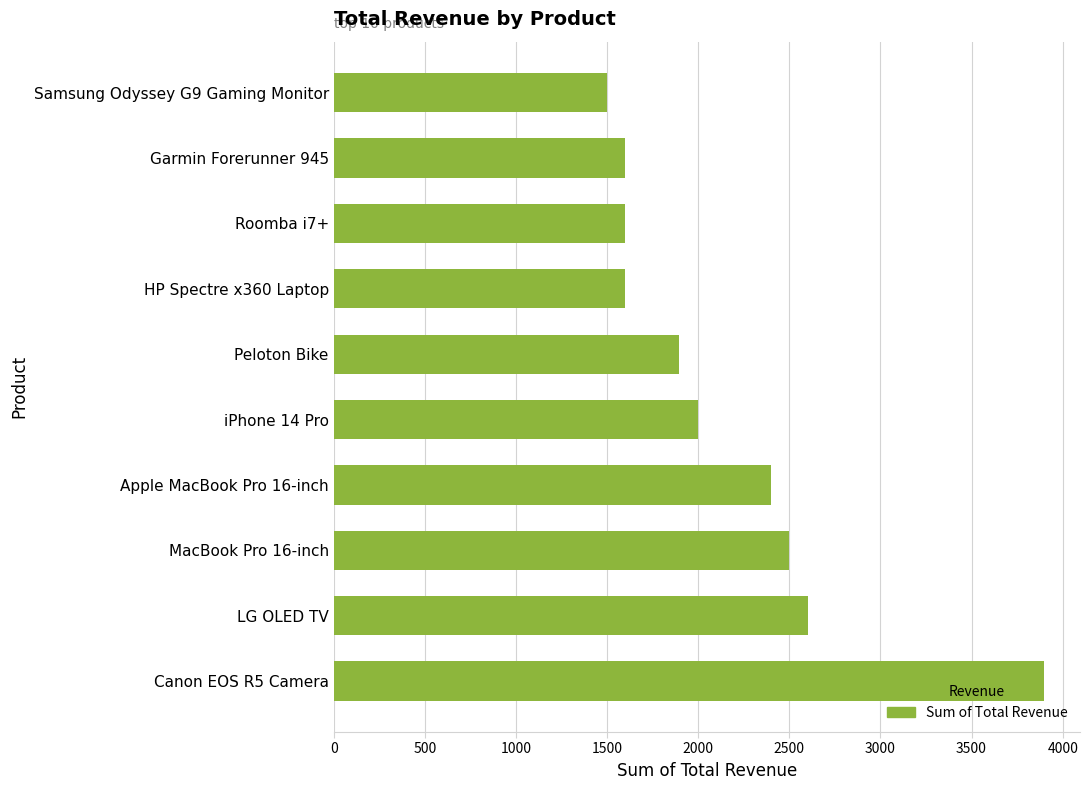

Is it true that the value at Canon EOS R5 Camera is 6853.5?

False